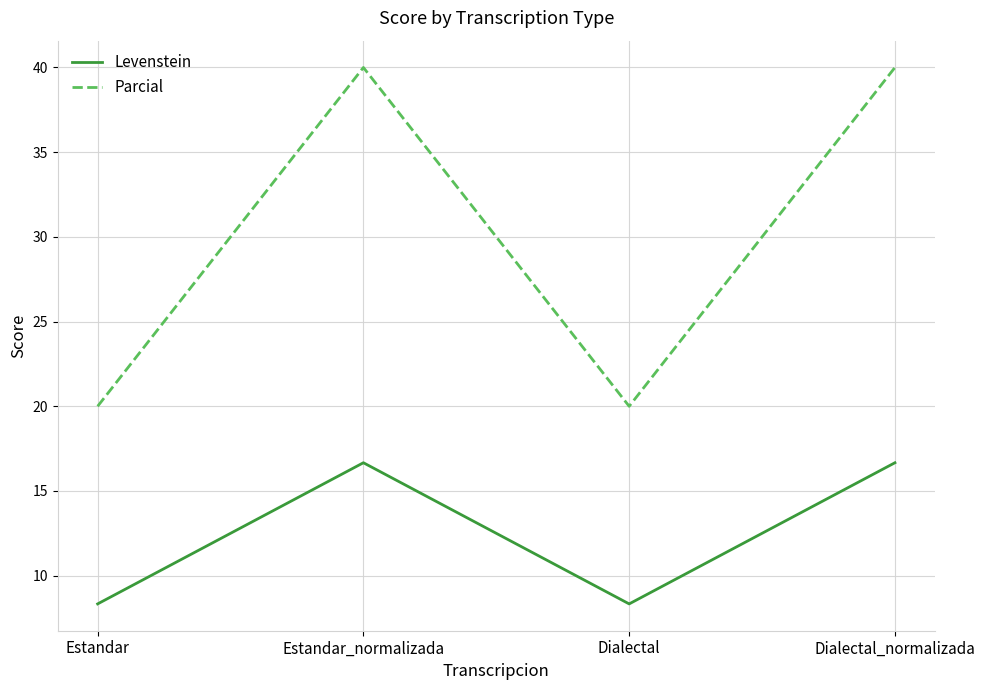

At which category does Levenstein reach its first local peak?

Estandar_normalizada